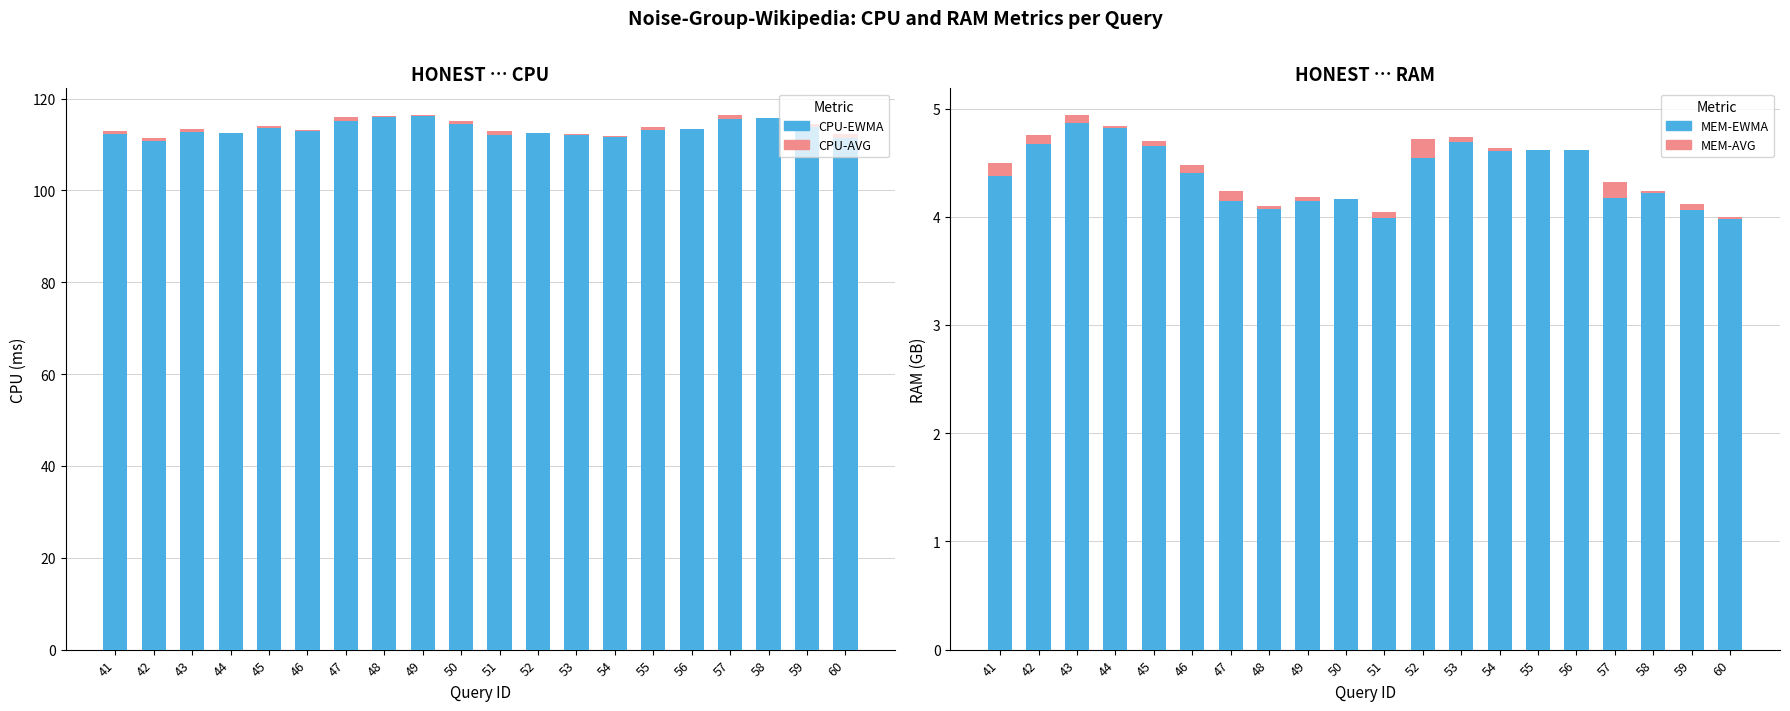

How many positive values does the MEM-AVG (above EWMA) series have?

17